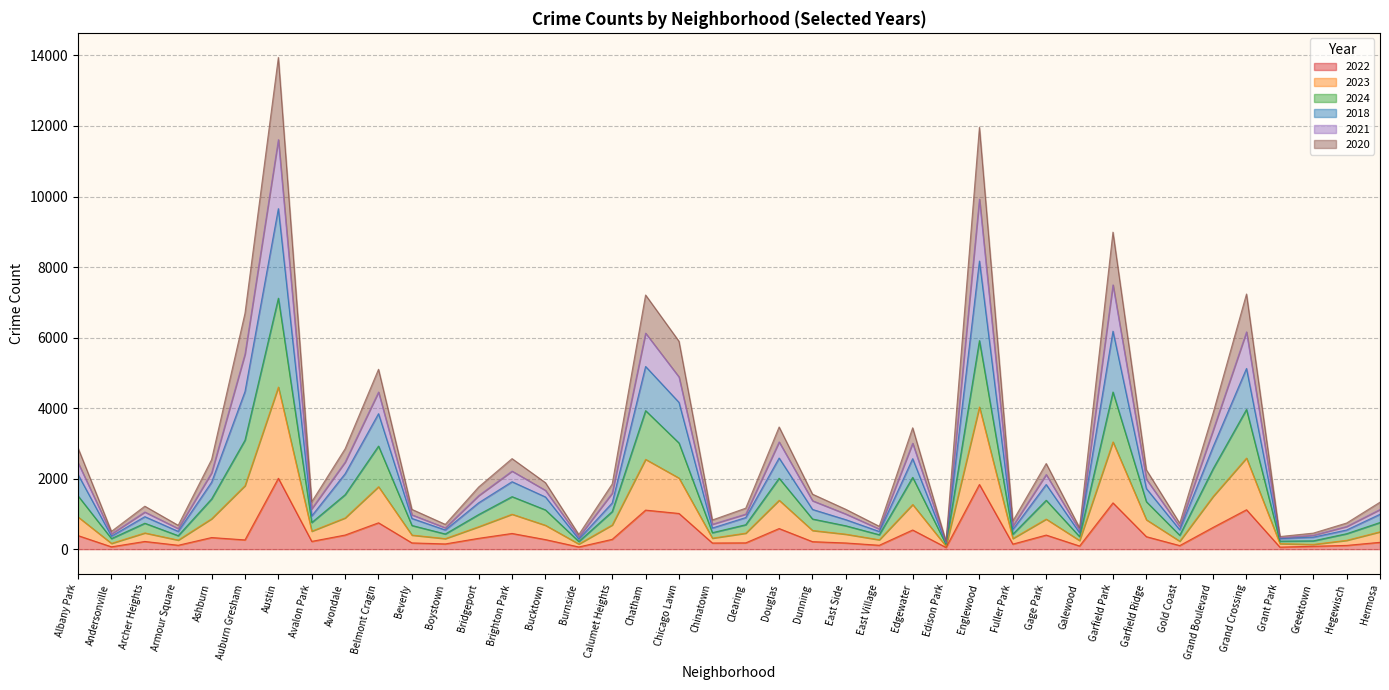

Rank the series by their average value, from highest to lowest.

2018, 2023, 2021, 2024, 2020, 2022